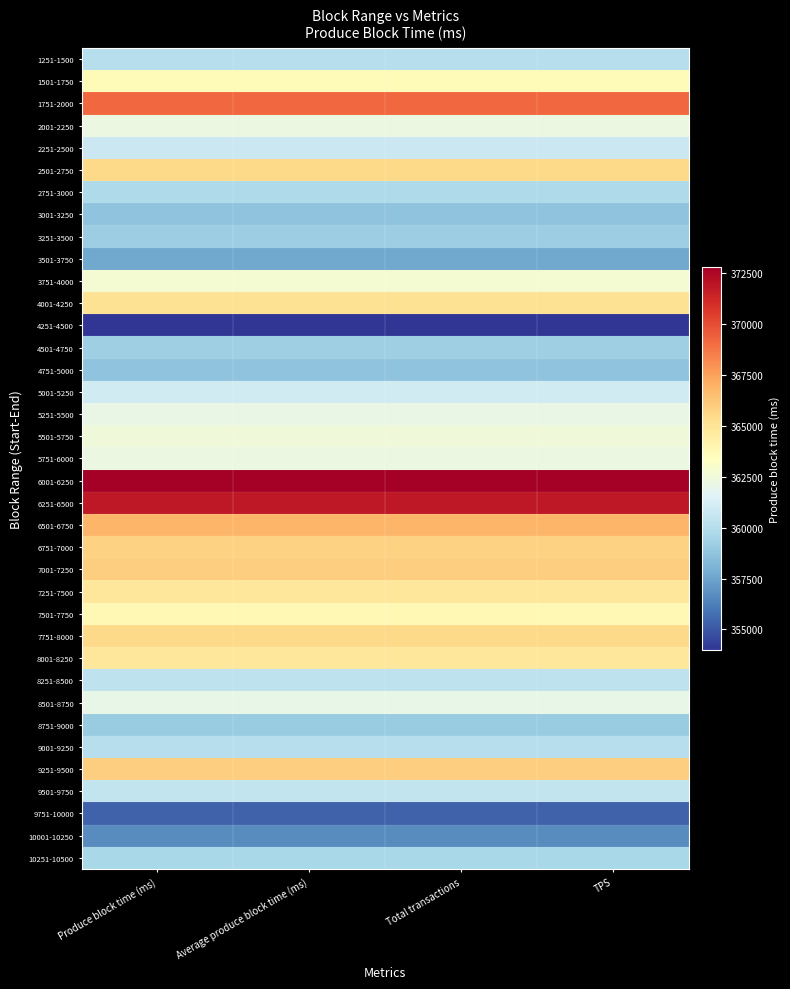

Which category has the lowest value across all series?

Produce block time (ms)